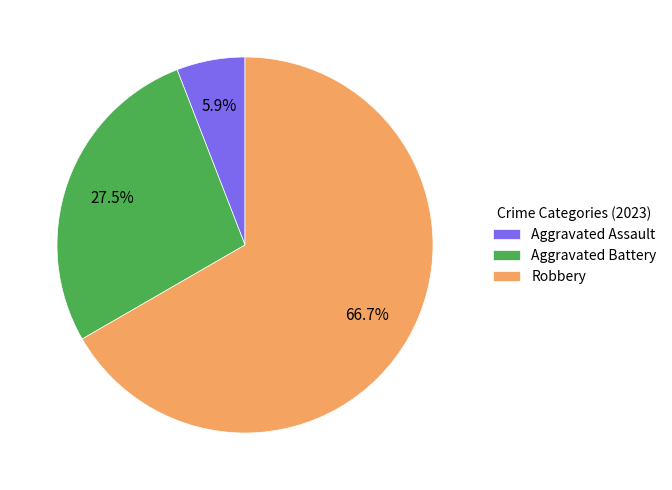

What percentage is NOT represented by Aggravated Assault?

94.1%